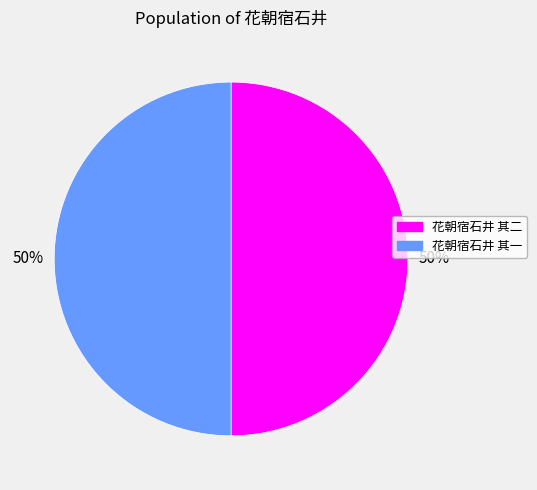

What percentage is the 花朝宿石井 其二 slice, to the nearest percent?

50%